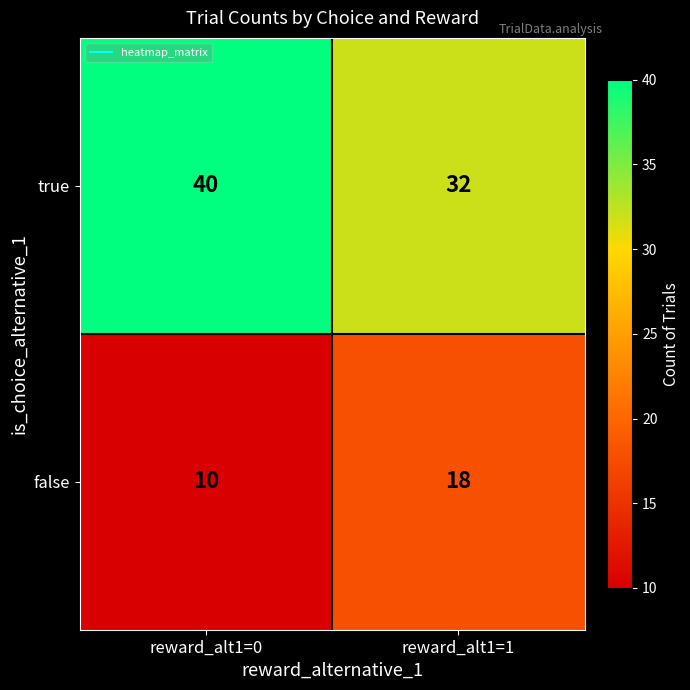

Rank the series by their maximum value, from highest to lowest.

true, false